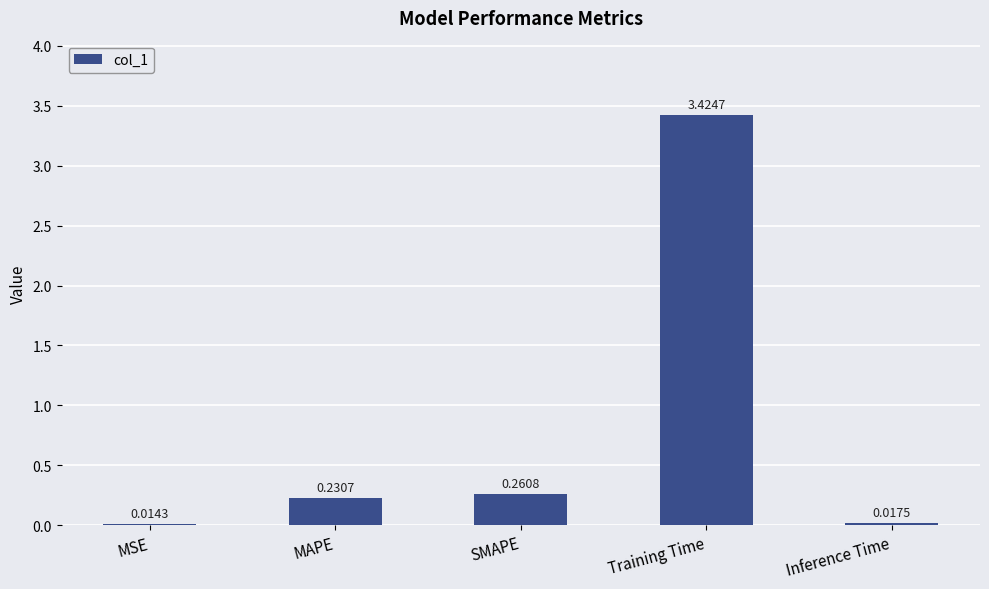

Is it true that the value at Training Time is 1.0?

False